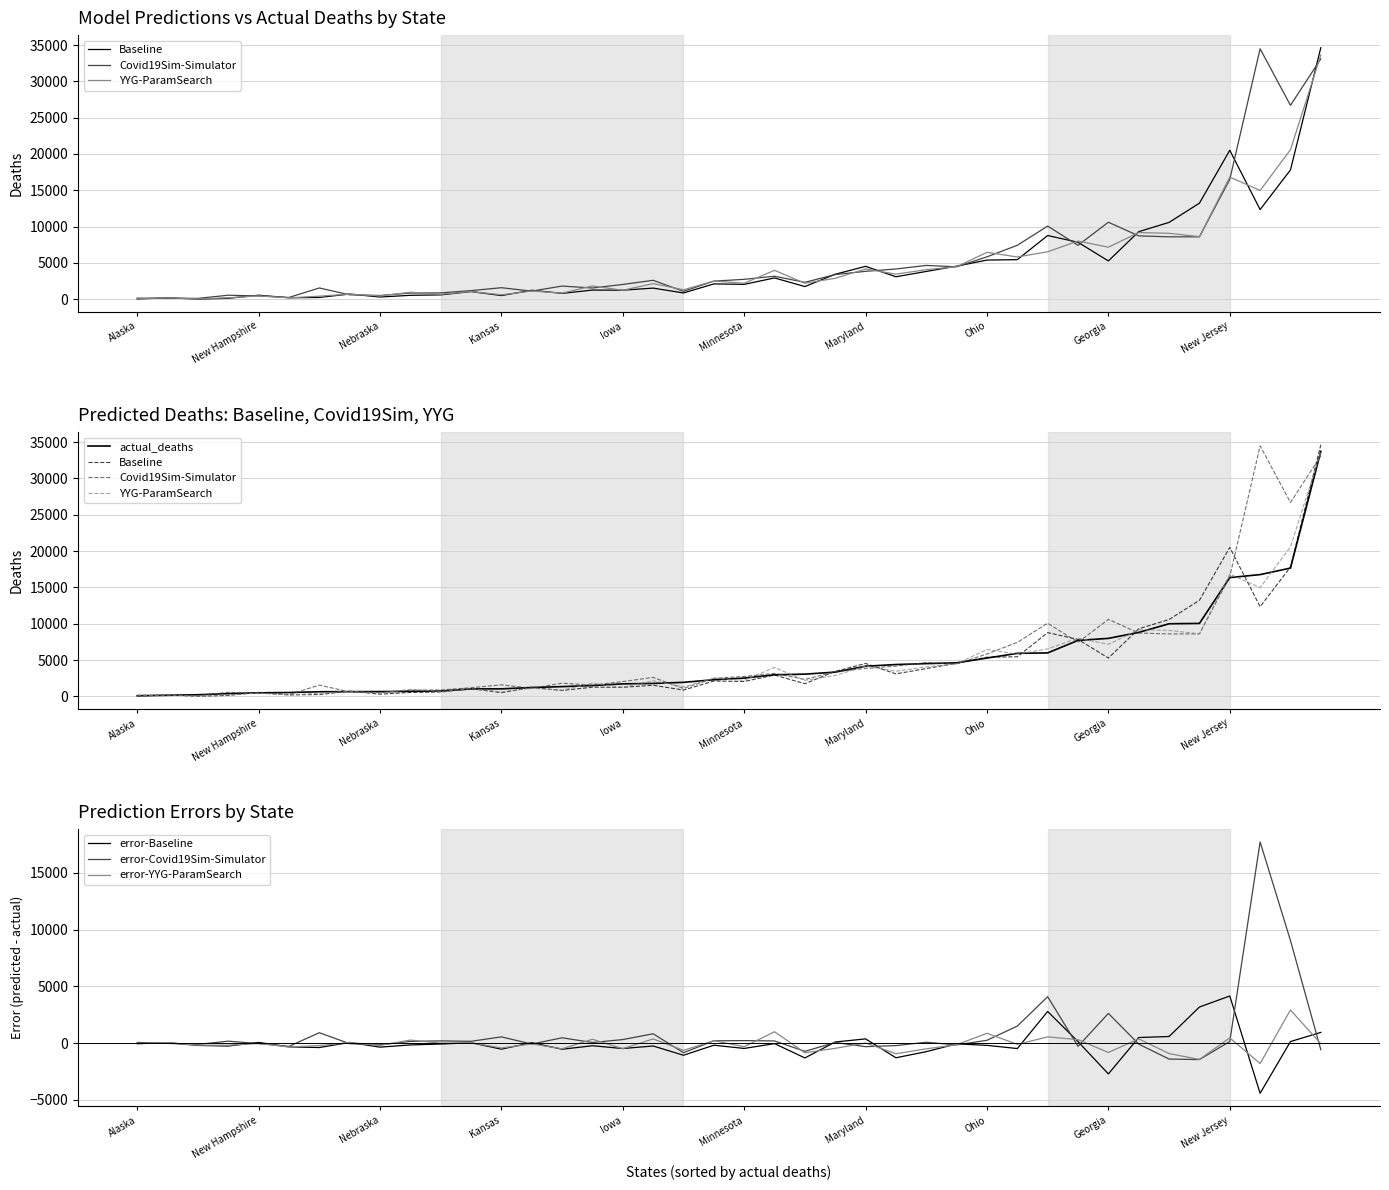

The value of error-Covid19Sim-Simulator at Georgia is 4541.4. True or false?

False